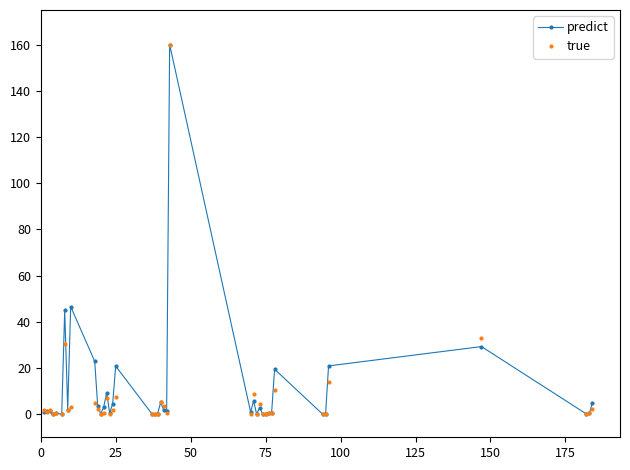

What is the maximum value for true?

160.0